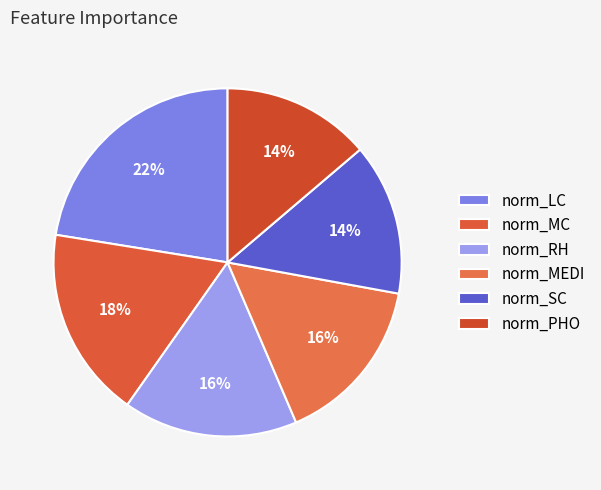

How many segments does this pie chart have?

6